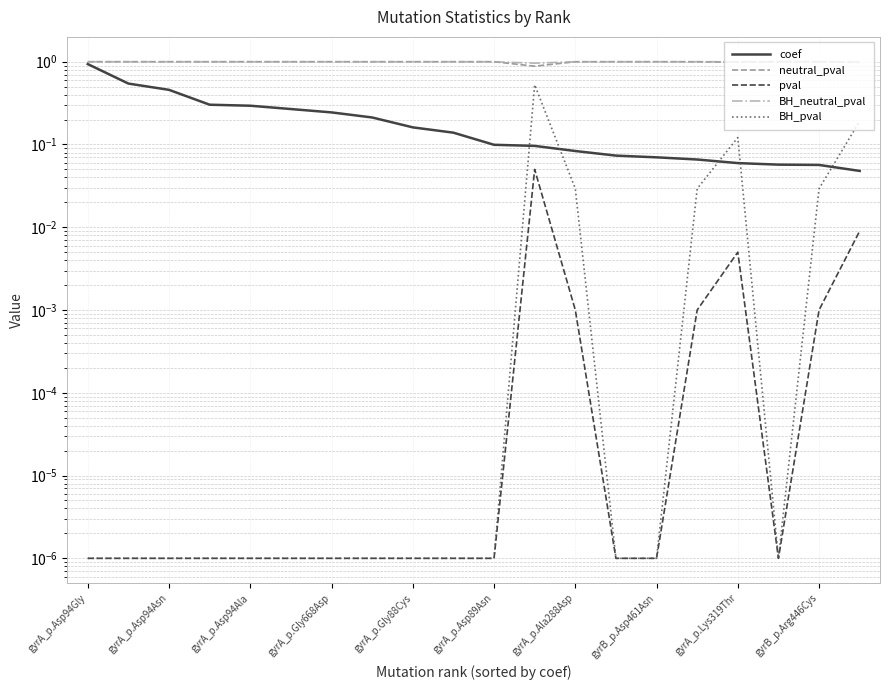

Reading right to left, what are all the values shown in this chart?

coef: 0.0	0.1	0.1	0.1	0.1	0.1	0.1	0.1	0.1	0.1	0.1	0.2	0.2	0.2	0.3	0.3	0.3	0.5	0.5	0.9
neutral_pval: 1.0	1.0	1.0	1.0	1.0	1.0	1.0	1.0	0.9	1.0	1.0	1.0	1.0	1.0	1.0	1.0	1.0	1.0	1.0	1.0
pval: 0.0	0.0	0.0	0.0	0.0	0.0	0.0	0.0	0.1	0.0	0.0	0.0	0.0	0.0	0.0	0.0	0.0	0.0	0.0	0.0
BH_neutral_pval: 1.0	1.0	1.0	1.0	1.0	1.0	1.0	1.0	1.0	1.0	1.0	1.0	1.0	1.0	1.0	1.0	1.0	1.0	1.0	1.0
BH_pval: 0.2	0.0	0.0	0.1	0.0	0.0	0.0	0.0	0.5	0.0	0.0	0.0	0.0	0.0	0.0	0.0	0.0	0.0	0.0	0.0